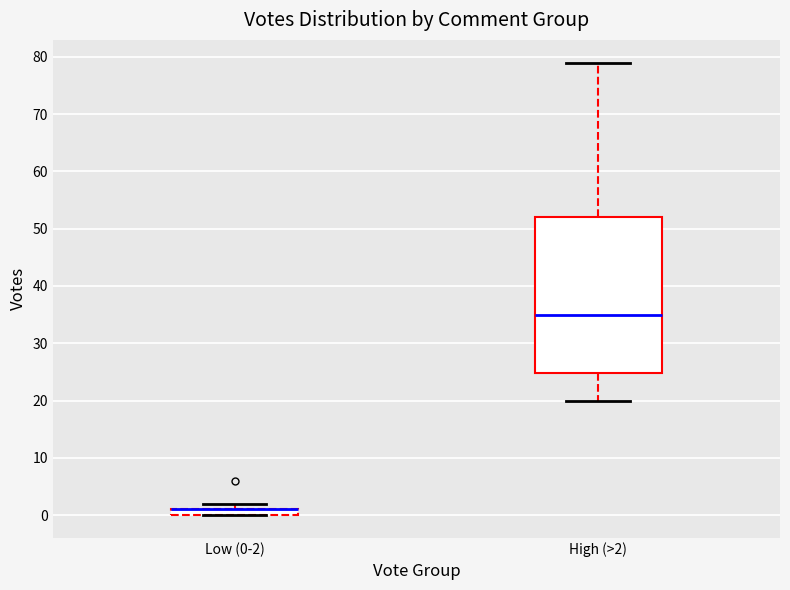

Which box is the tallest, from its lower edge to its upper edge?

High (>2)